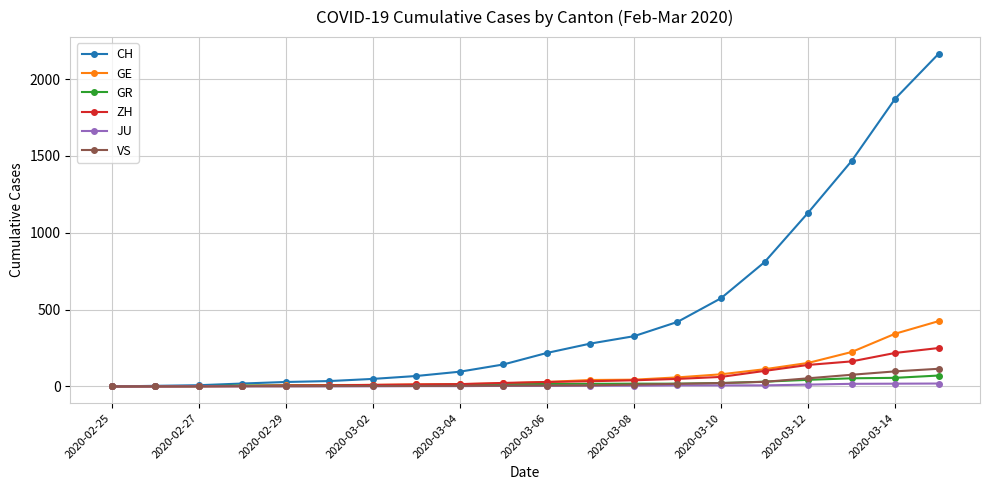

What are all the series names shown in the legend?

CH, GE, GR, ZH, JU, VS